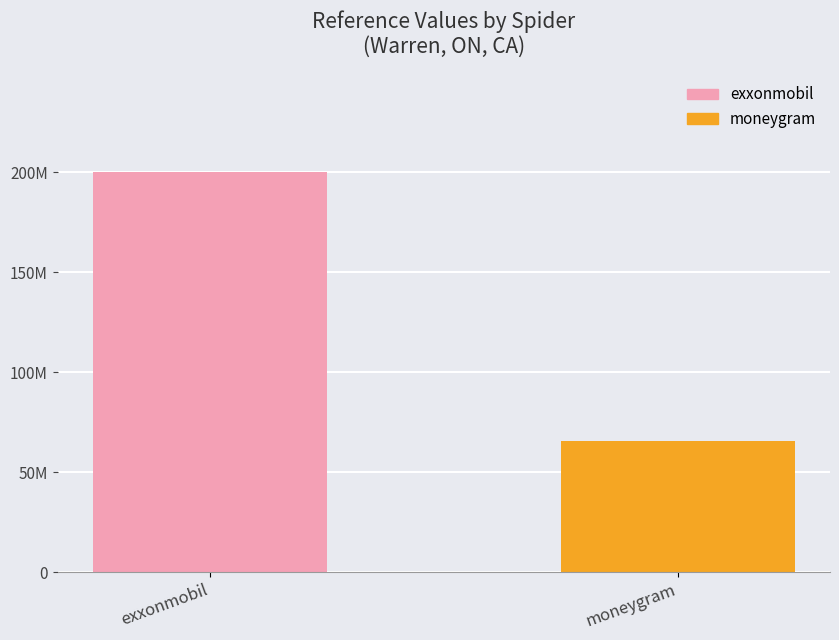

Rank the categories by value from highest to lowest.

exxonmobil, moneygram